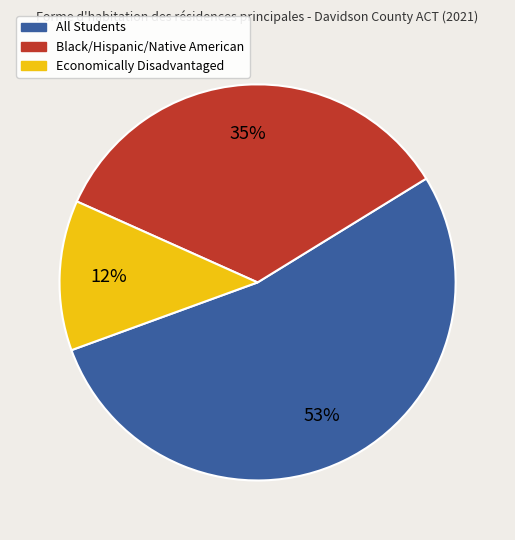

Is there any slice that represents more than half of the pie?

Yes